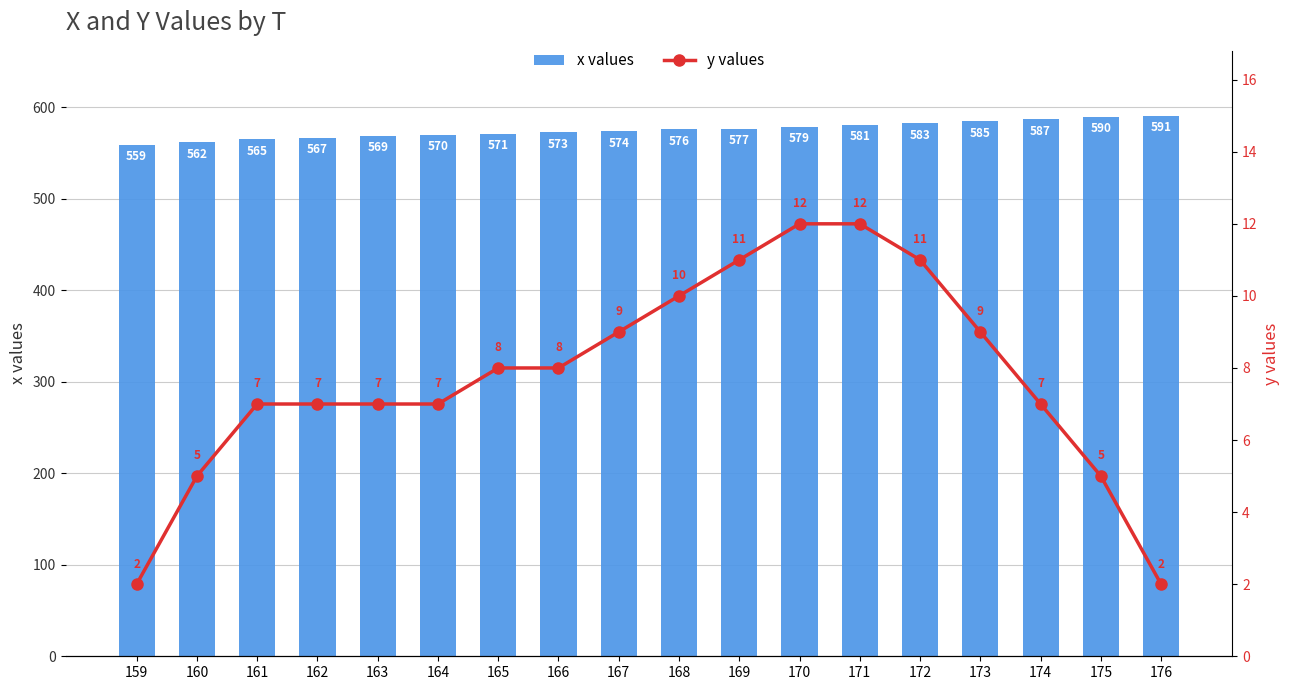

At which label does x values reach its minimum?

159